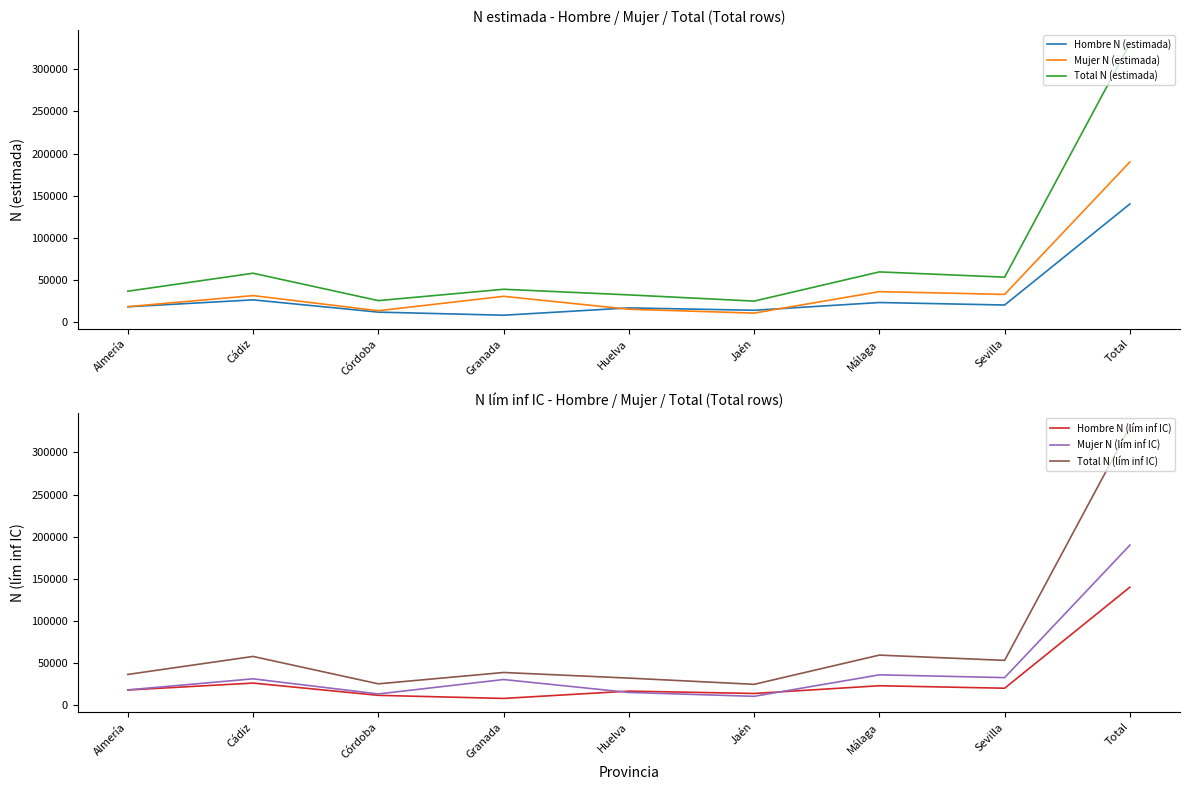

What position from the left is Cádiz?

2